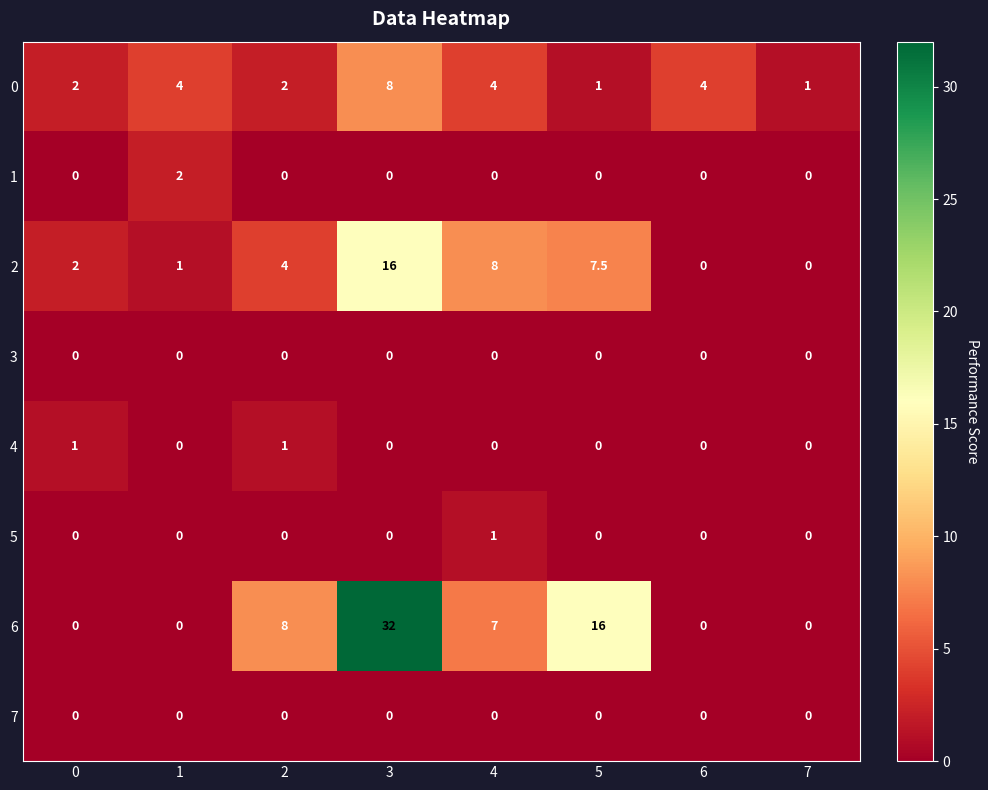

How many 4 values are between 0 and 1?

8